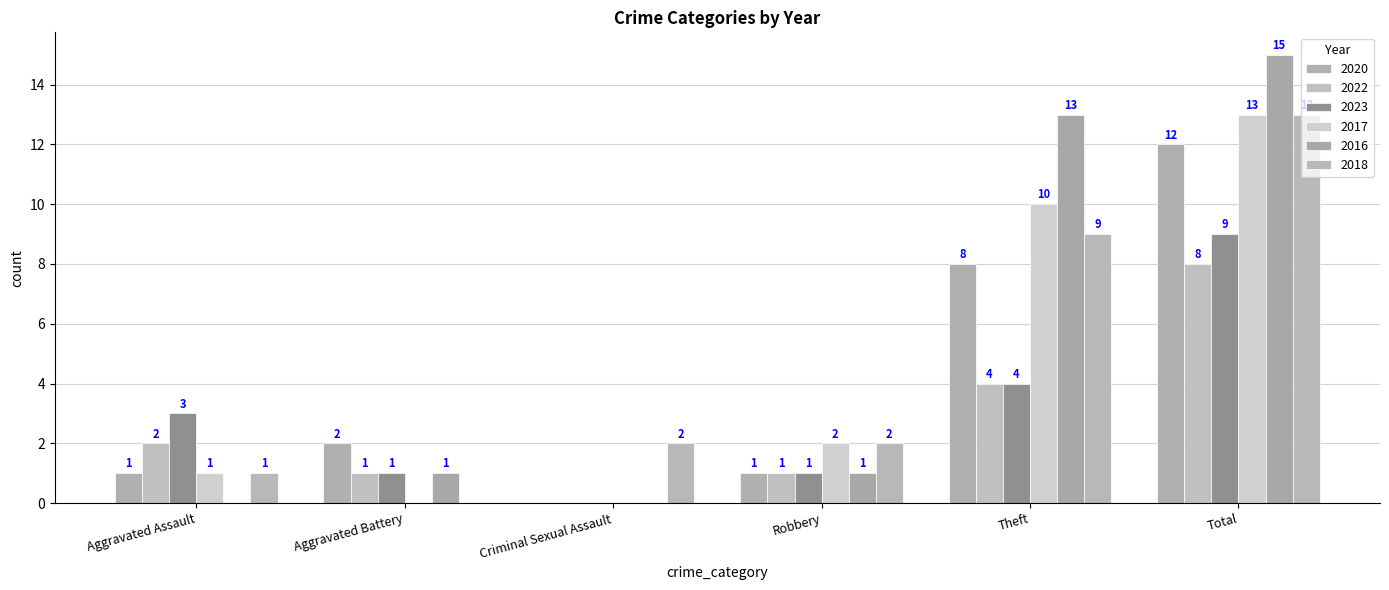

Which series has the largest total across all categories?

2016